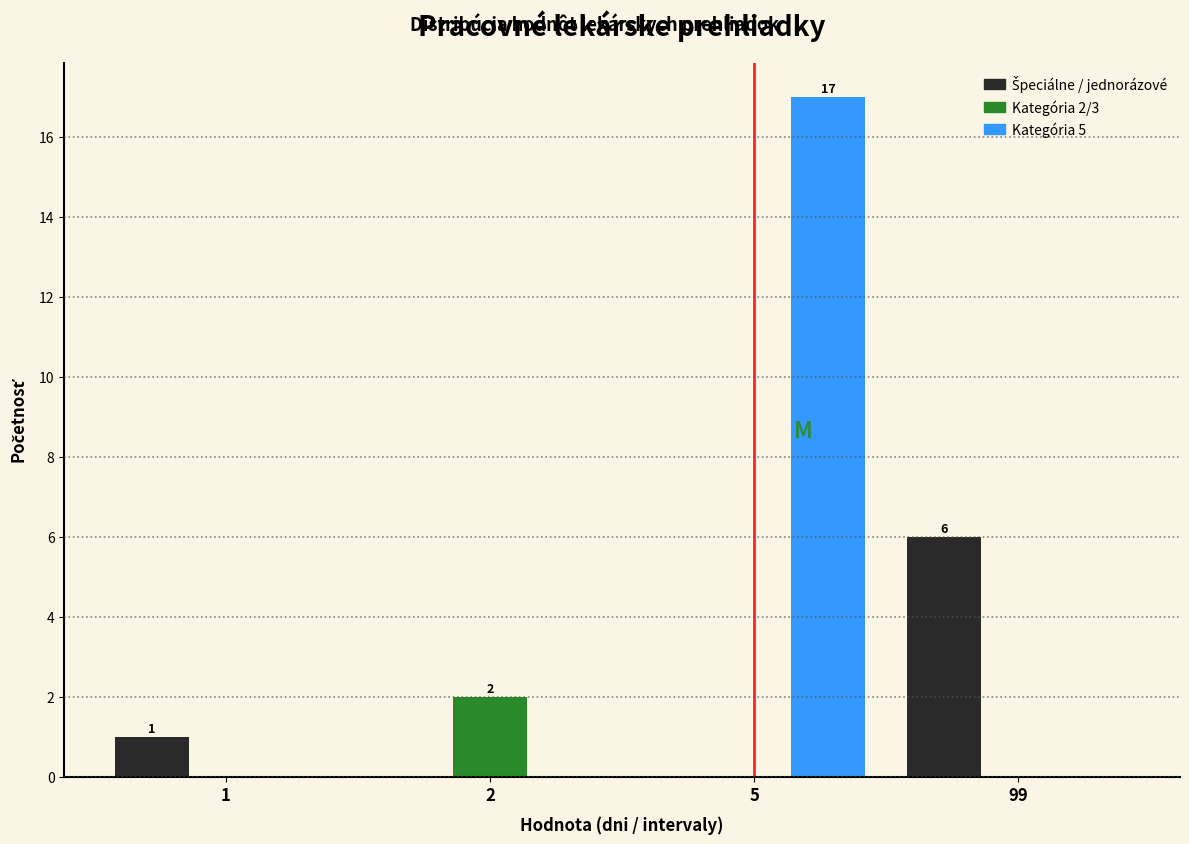

True or false: Kategória 2/3 has a value of 0 at 99.

True